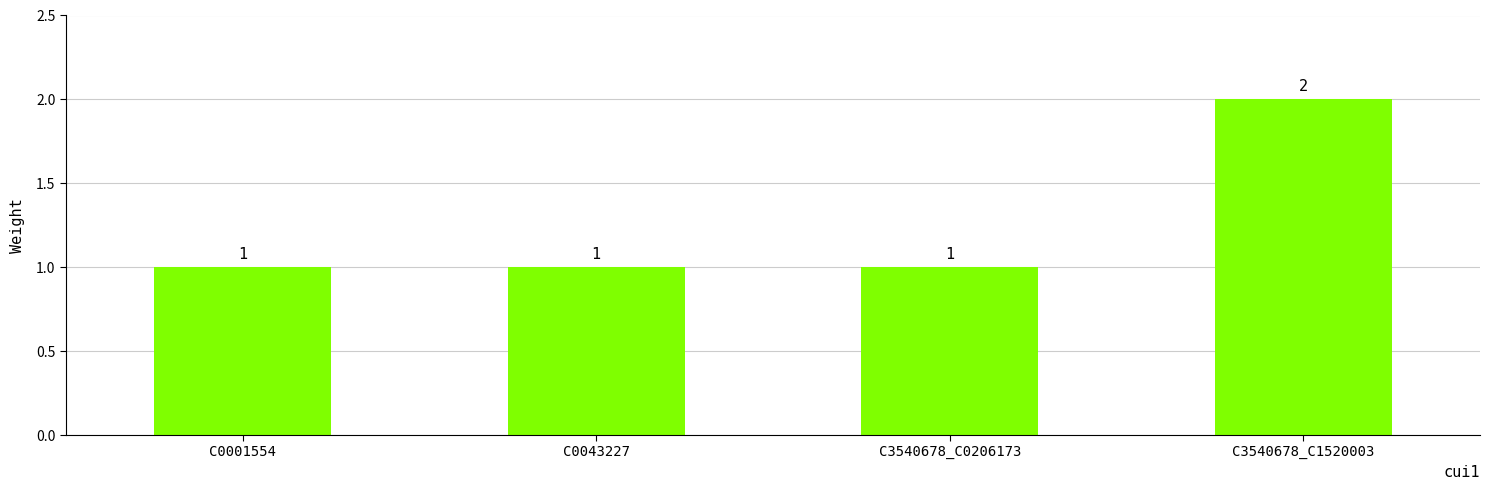

What is the value of the 1st bar from the left?

1